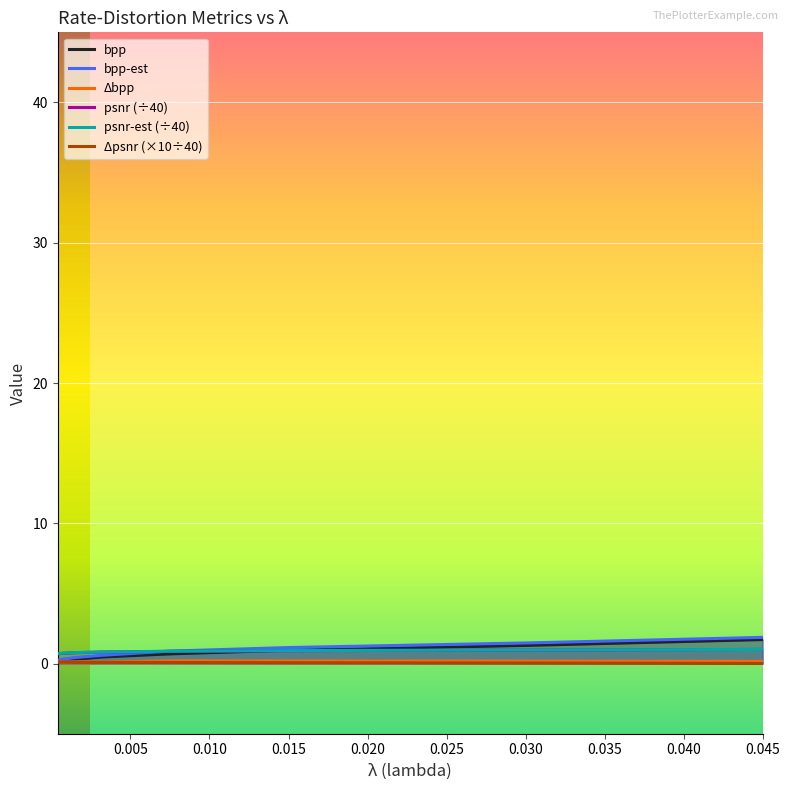

True or false: delta_bpp and psnr-est intersect in this chart.

False